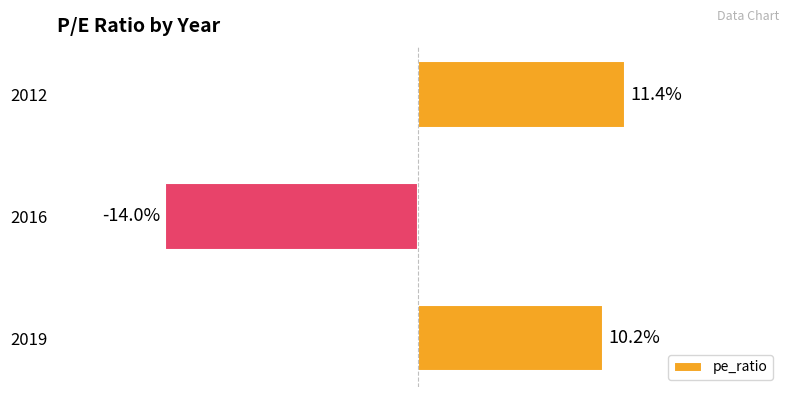

List the labels in order of value, smallest first.

2016, 2019, 2012